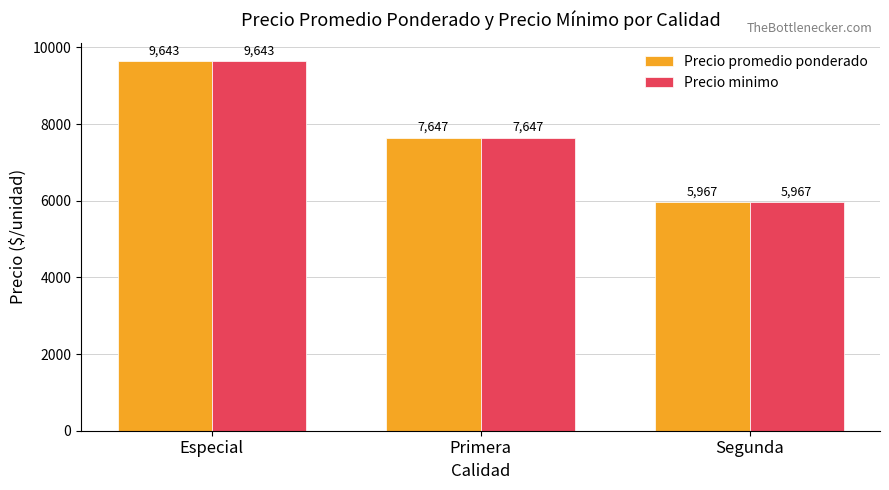

What is the difference between the maximum and minimum values in the Precio promedio ponderado series?

3676